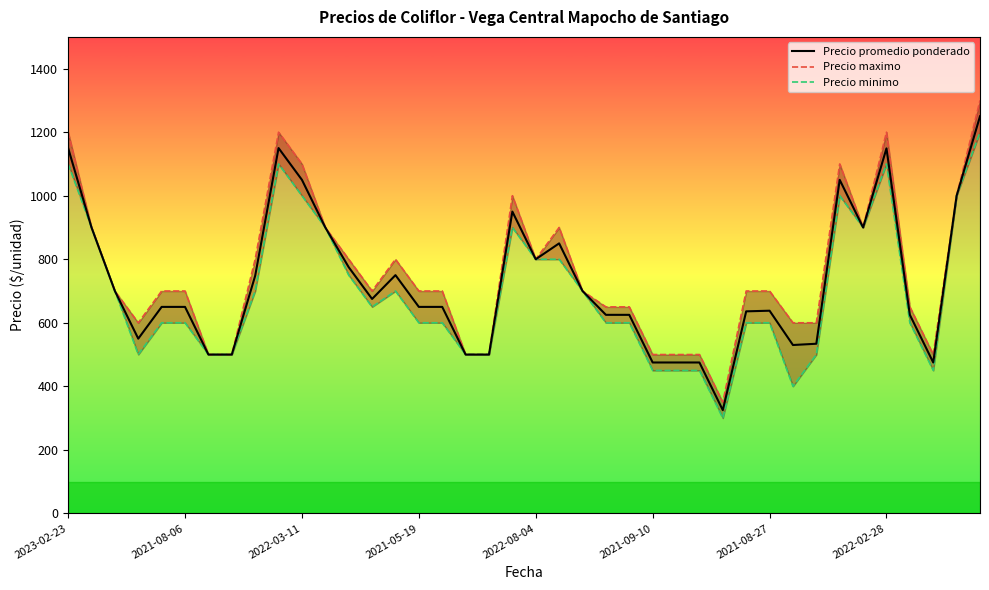

True or false: Precio promedio ponderado has a value of 401 at 2022-03-11.

False